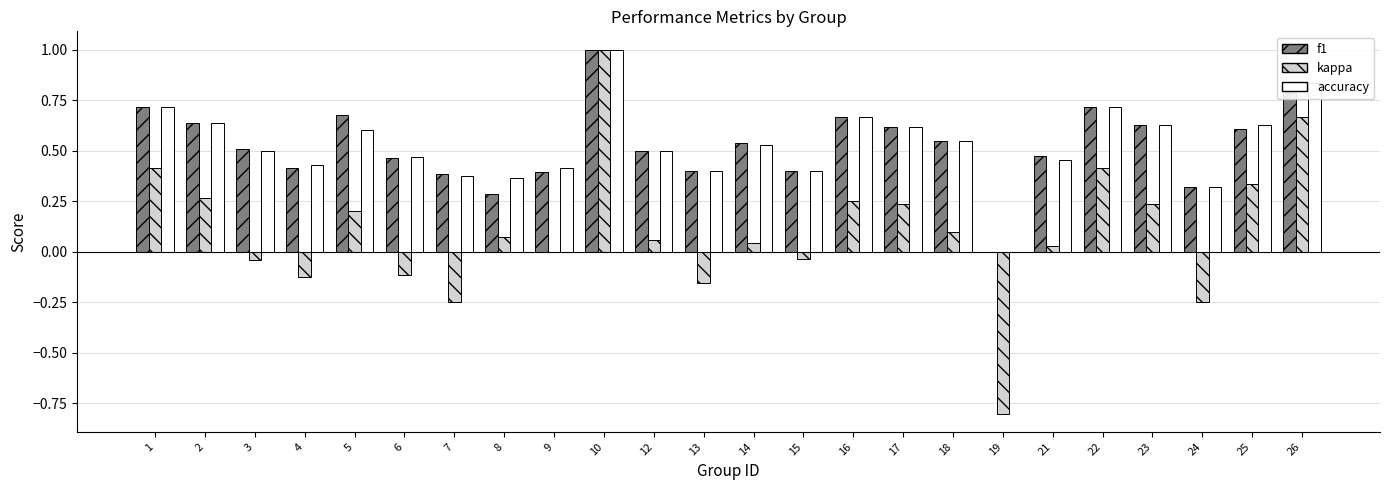

What is the maximum value for kappa?

1.0